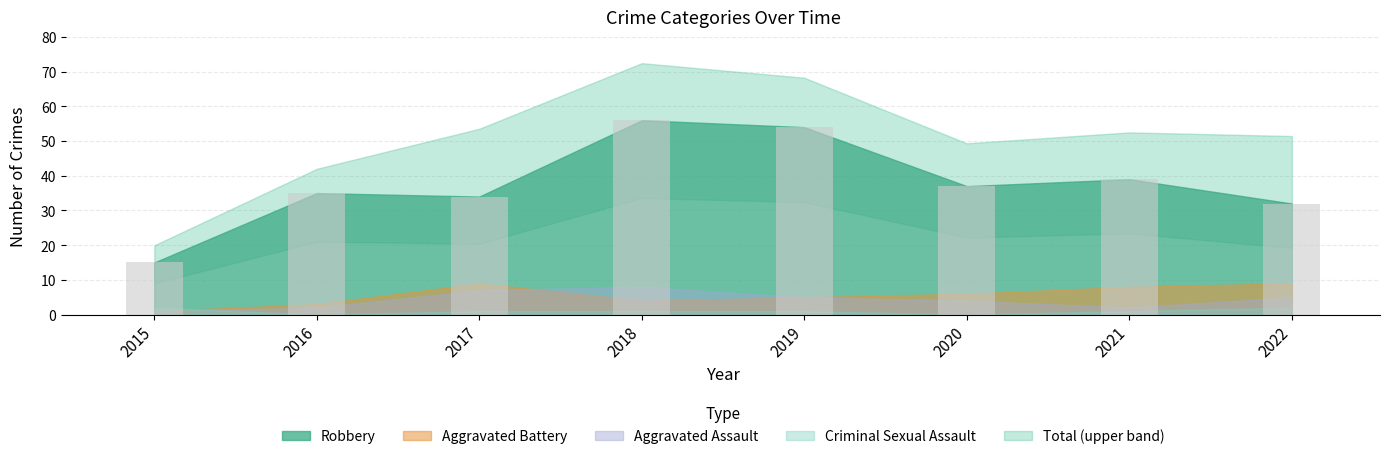

Reading left to right, what are all the values shown in this chart?

15	35	34	56	54	37	39	32